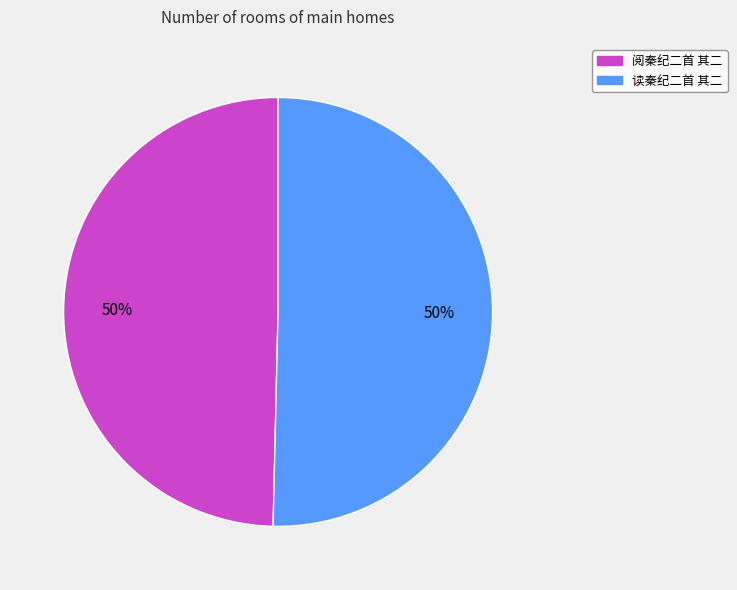

Is the sum of 读秦纪二首 其二 and 阅秦纪二首 其二 greater than half?

Yes